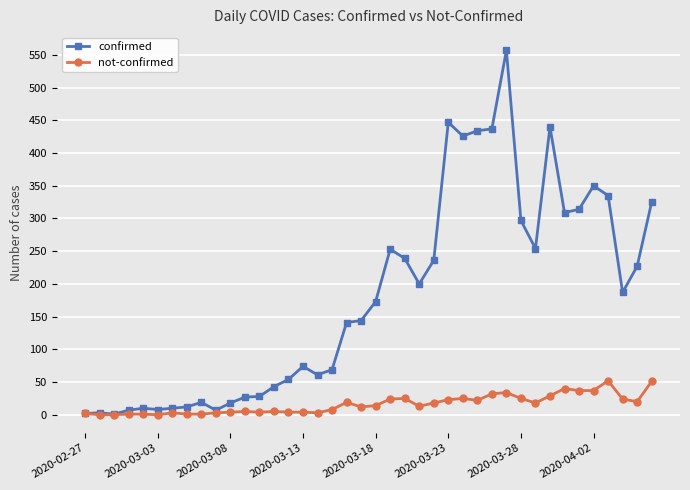

Which series has the widest spread of values?

confirmed